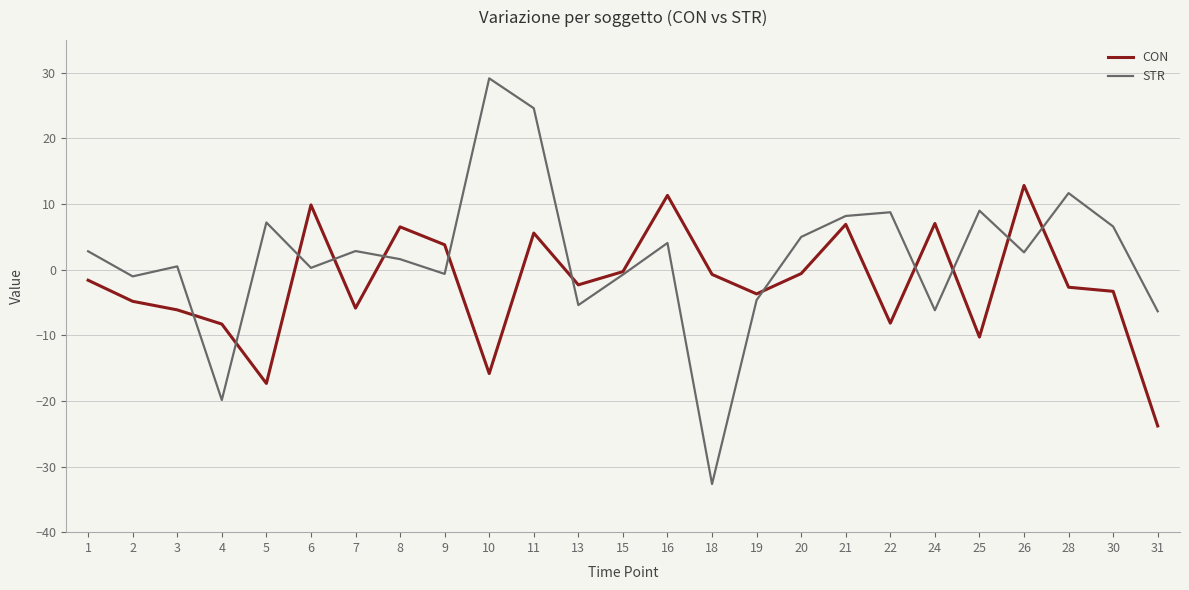

Does the chart display data point markers on the line(s)?

No